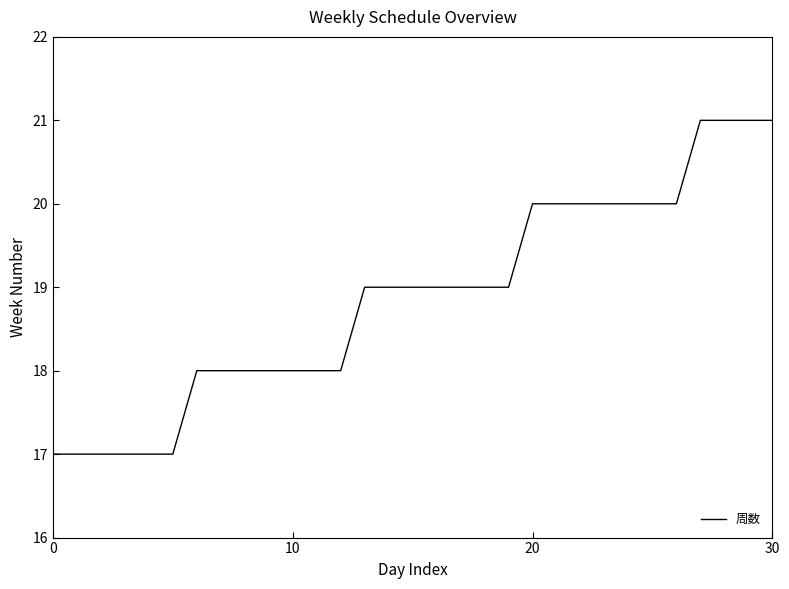

Reading left to right, what are all the values shown in this chart?

17	17	17	17	17	17	18	18	18	18	18	18	18	19	19	19	19	19	19	19	20	20	20	20	20	20	20	21	21	21	21